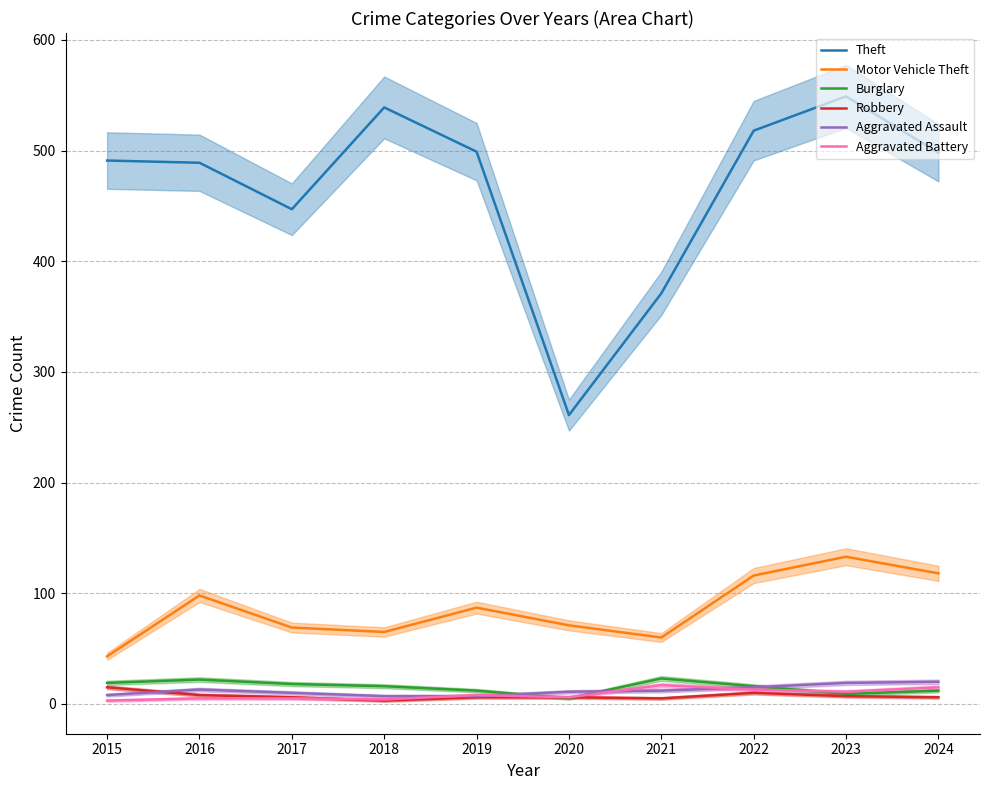

Which series has the widest spread of values?

Theft